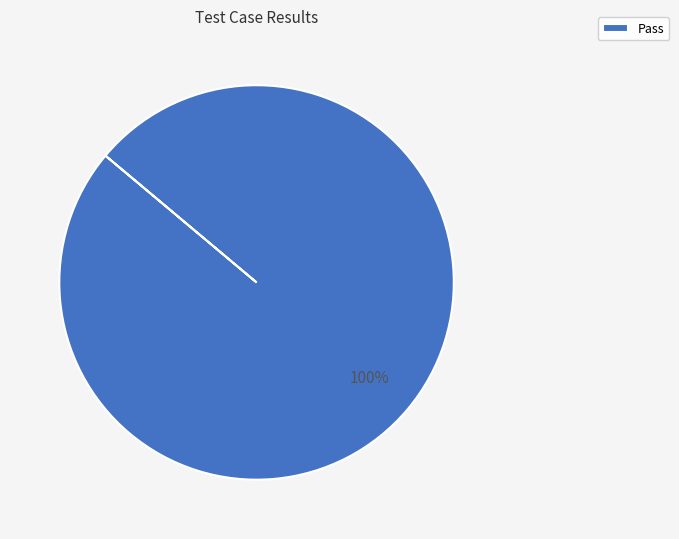

To the nearest percent, what portion does Pass represent?

100%